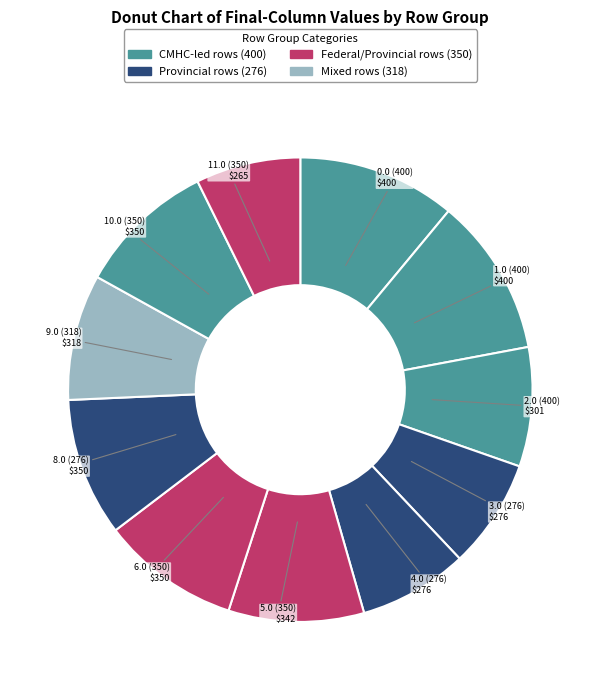

Does any single category account for the majority?

No